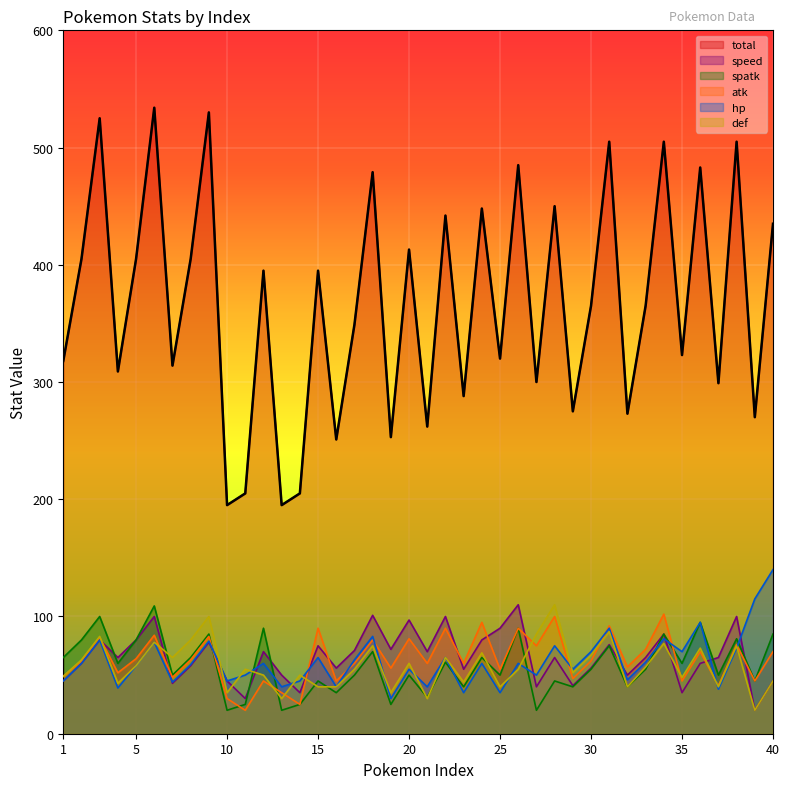

Read the spatk value at 23.

40